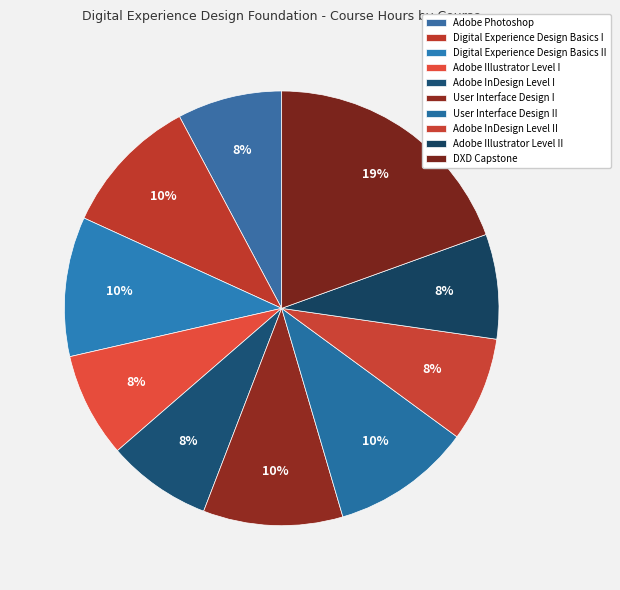

How many segments does this pie chart have?

10